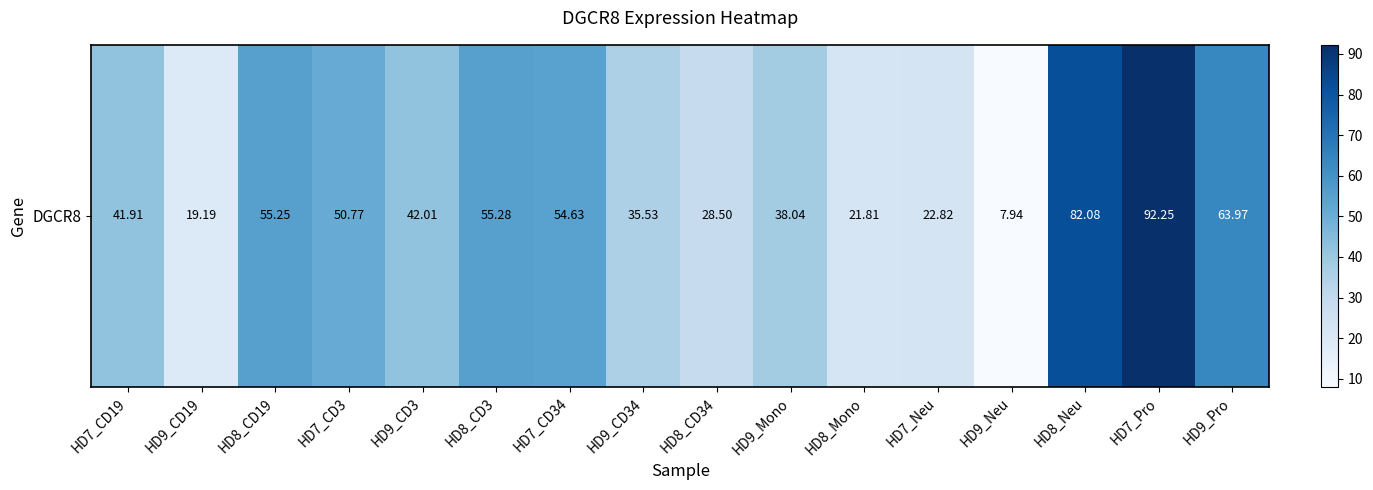

What is the change in value from HD9_CD34 to HD9_Neu?

-27.6